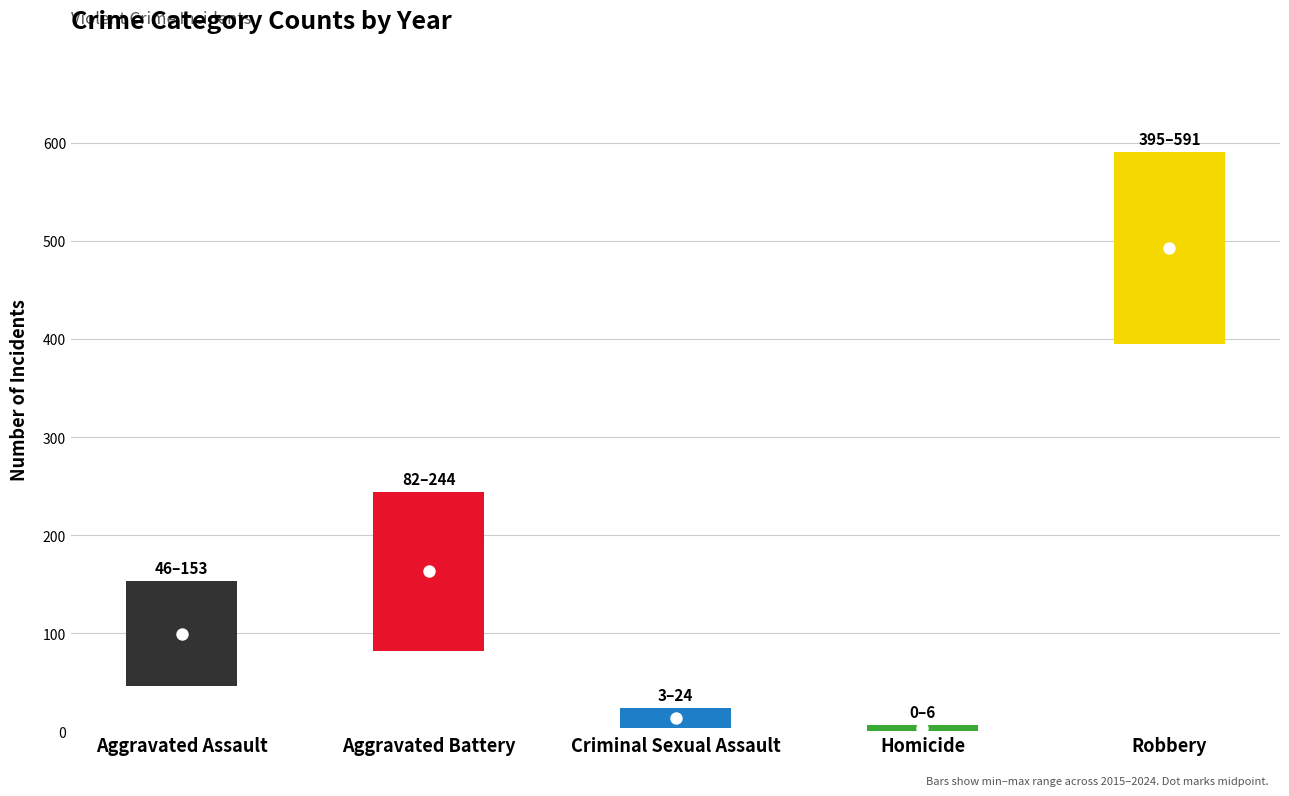

What are all the series names shown in the legend?

Aggravated Assault, Aggravated Battery, Criminal Sexual Assault, Homicide, Robbery